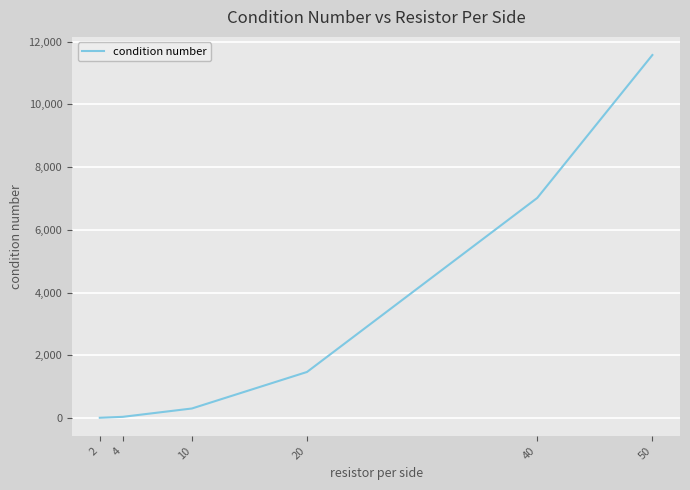

The value at 20 is 1467.2. True or false?

True